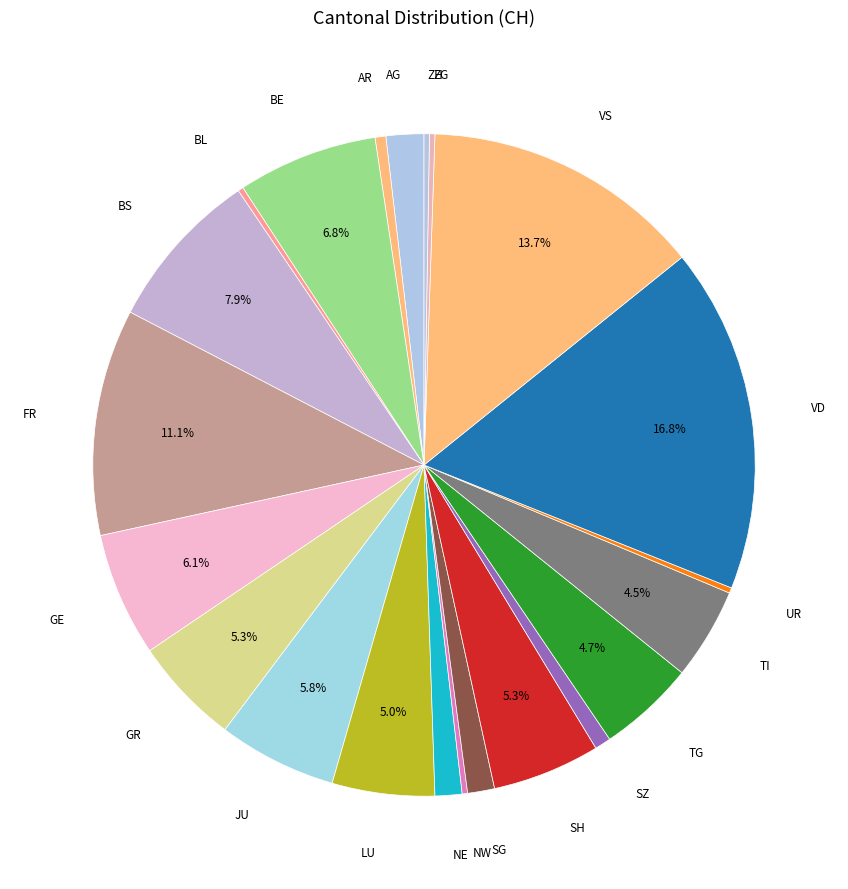

What is the ratio of the value at TG to the value at JU?

0.8